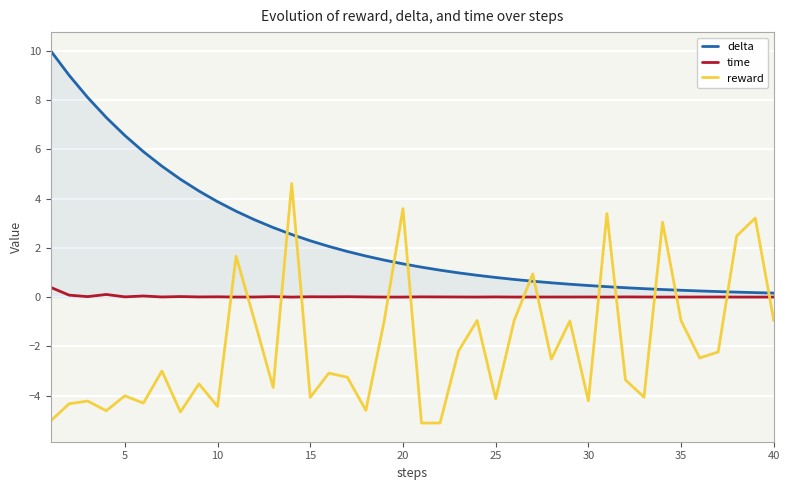

After their last crossing, which series has the higher values: delta or reward?

delta